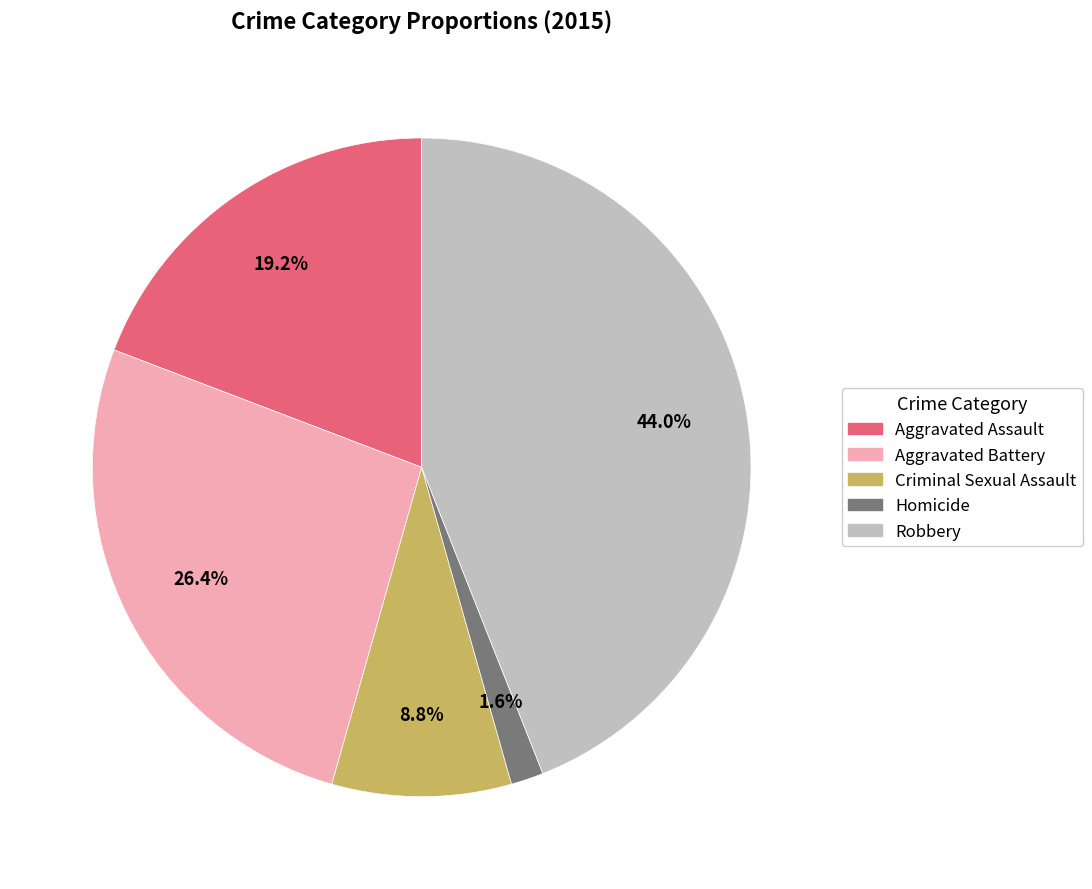

What percentage do Robbery and Homicide together represent?

45.6%